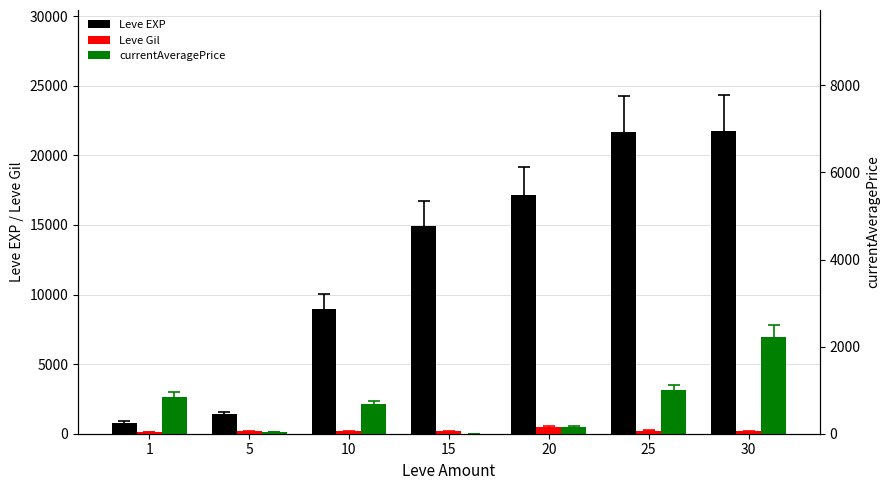

Rank the categories by currentAveragePrice value from highest to lowest.

30, 25, 1, 10, 20, 5, 15